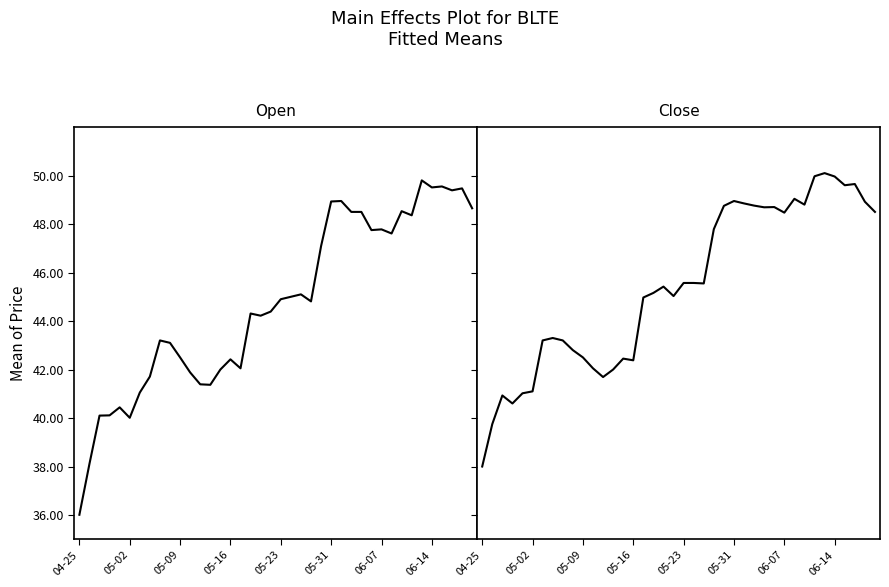

What are all the series names shown in the legend?

Open, Close